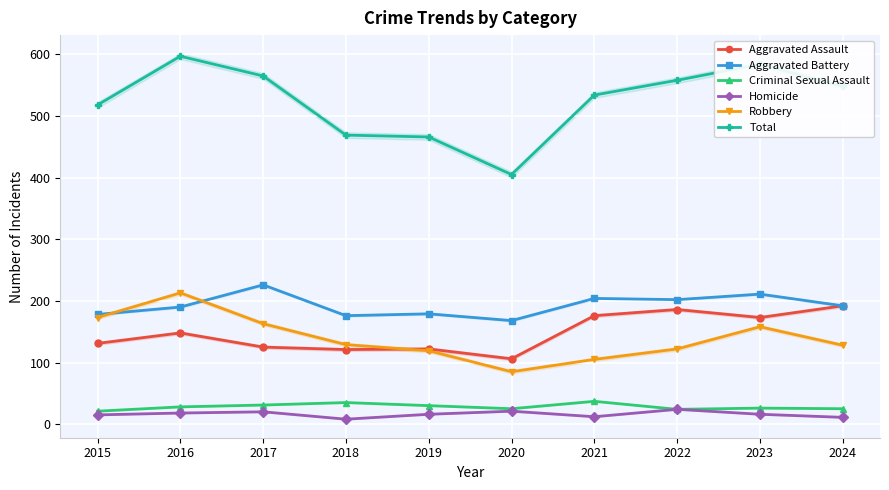

Is it true that Aggravated Assault equals 131 at 2015?

True